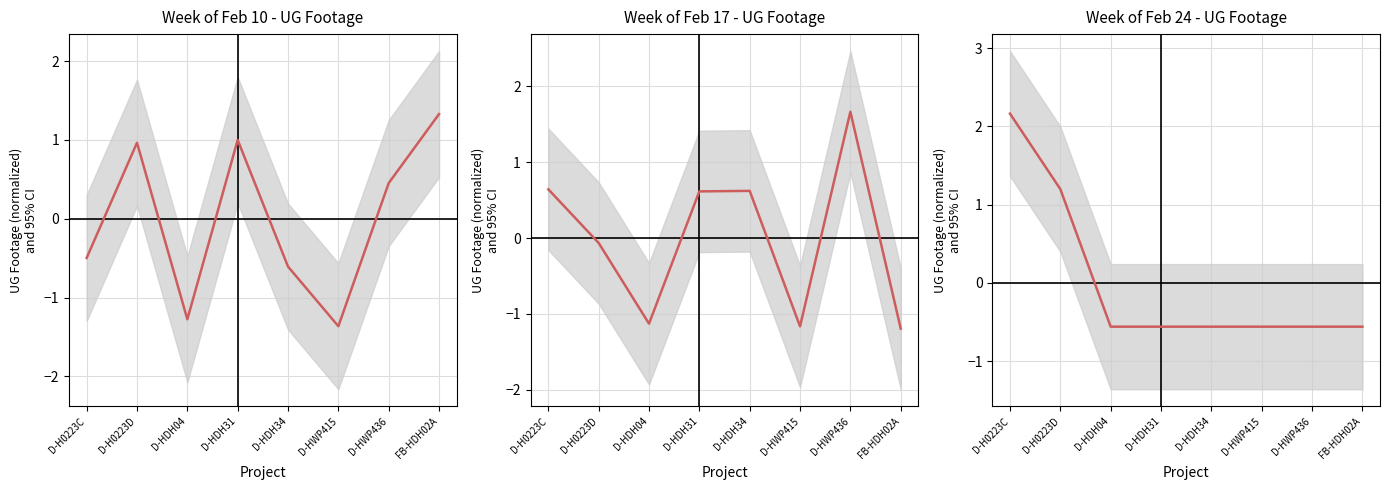

Reading left to right, transcribe all the data shown in this chart.

Week of Feb 10 - UG Footage: -0.5	1.0	-1.3	1.0	-0.6	-1.4	0.5	1.3
Week of Feb 17 - UG Footage: 0.6	-0.1	-1.1	0.6	0.6	-1.2	1.7	-1.2
Week of Feb 24 - UG Footage: 2.2	1.2	-0.6	-0.6	-0.6	-0.6	-0.6	-0.6